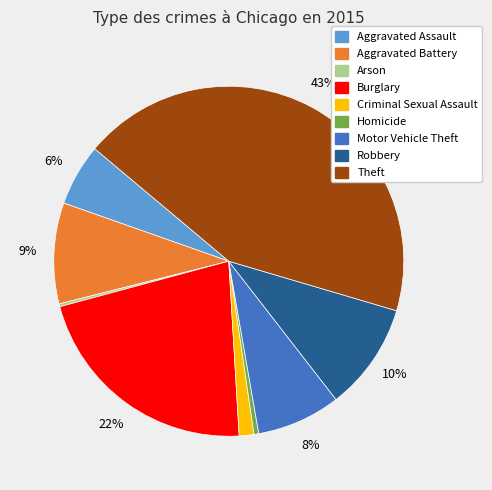

To the nearest percent, what is the average slice percentage?

11%